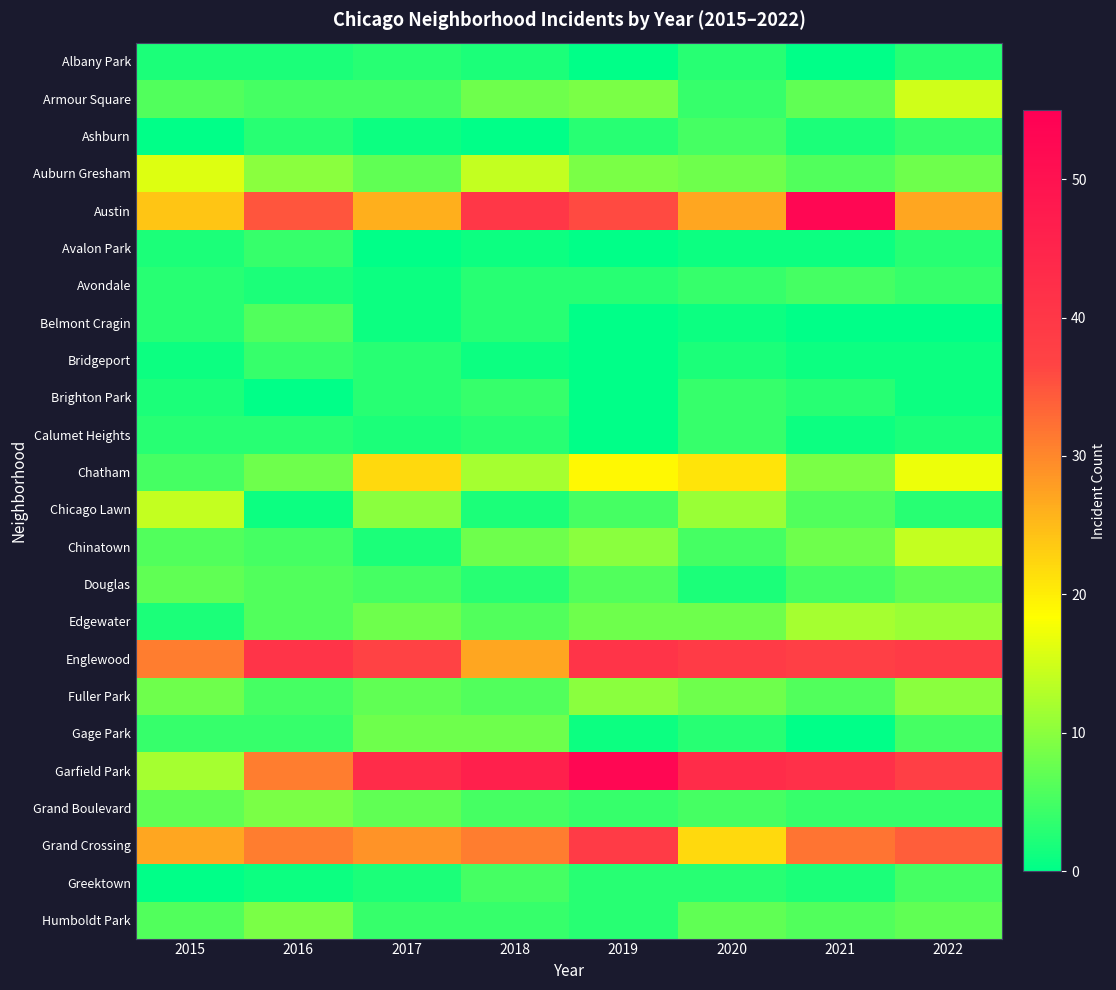

List the series in order of their peak value, highest first.

Austin, Garfield Park, Englewood, Grand Crossing, Chatham, Auburn Gresham, Armour Square, Chicago Lawn, Chinatown, Edgewater, Fuller Park, Grand Boulevard, Humboldt Park, Gage Park, Douglas, Belmont Cragin, Ashburn, Avondale, Greektown, Avalon Park, Bridgeport, Brighton Park, Calumet Heights, Albany Park